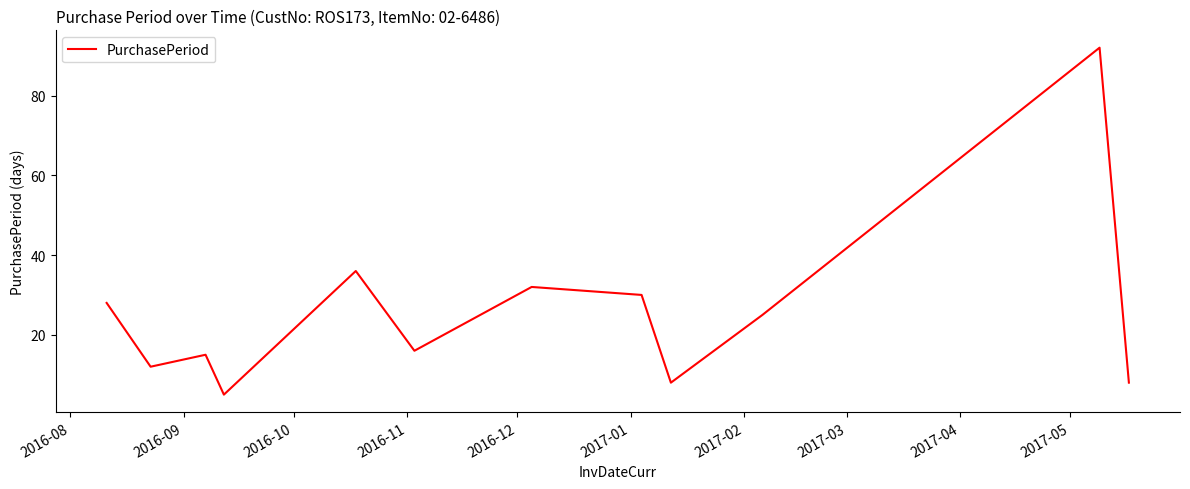

What is the greatest value displayed?

92